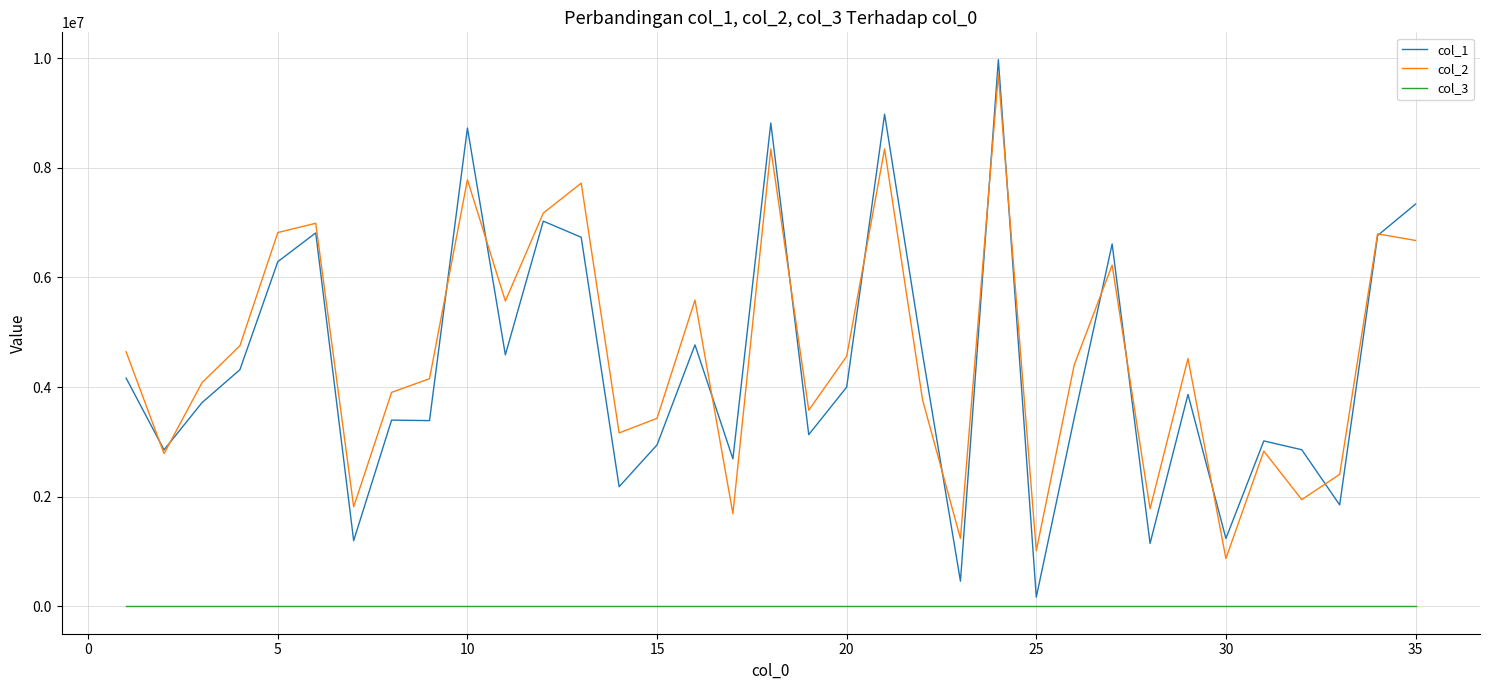

What is the minimum value shown in the chart?

1